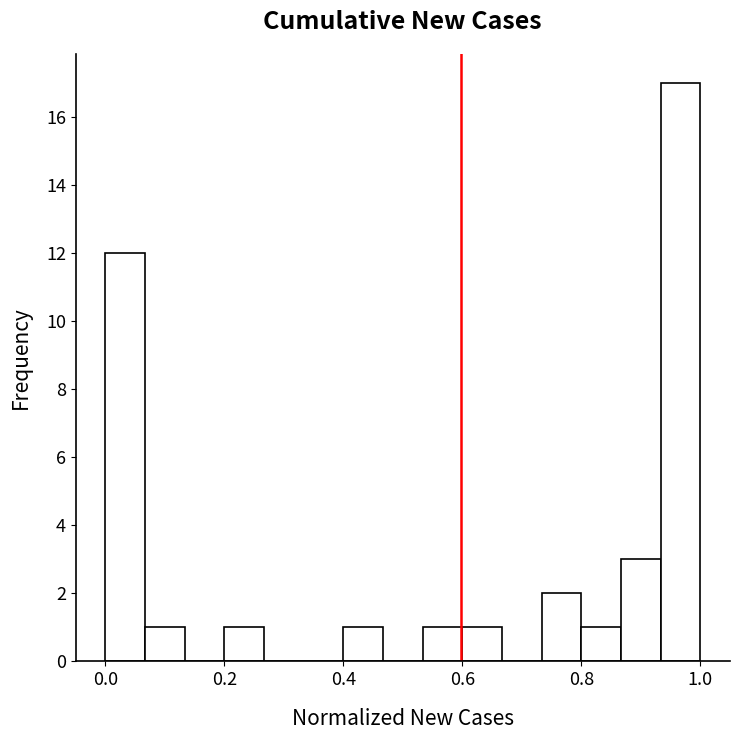

Around what value on the x-axis is the tallest bar? Give the approximate position of its centre, as read against the axis.

0.96